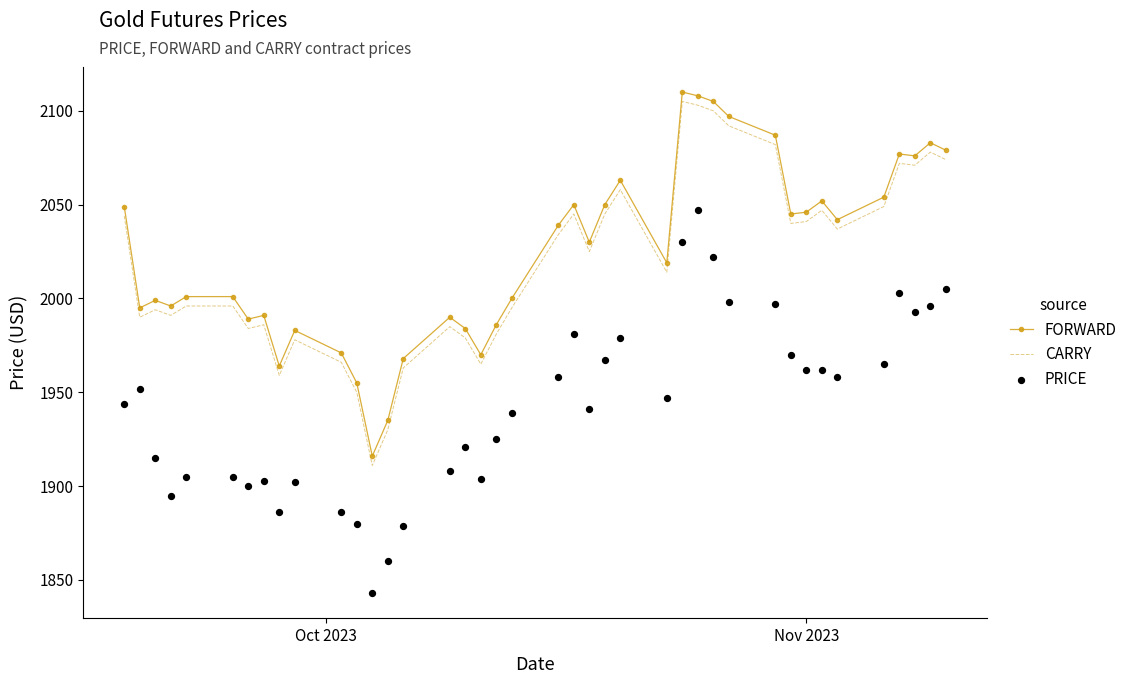

What is the highest value of the CARRY series?

2105